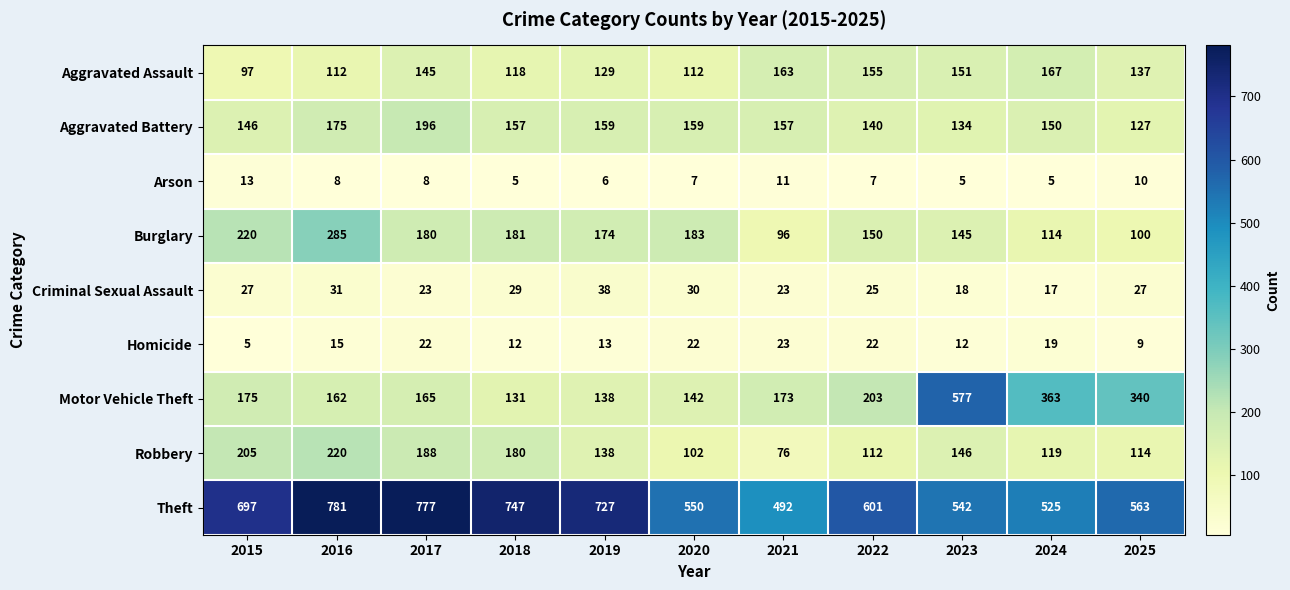

The Motor Vehicle Theft series shows 340 at 2025. True or false?

True